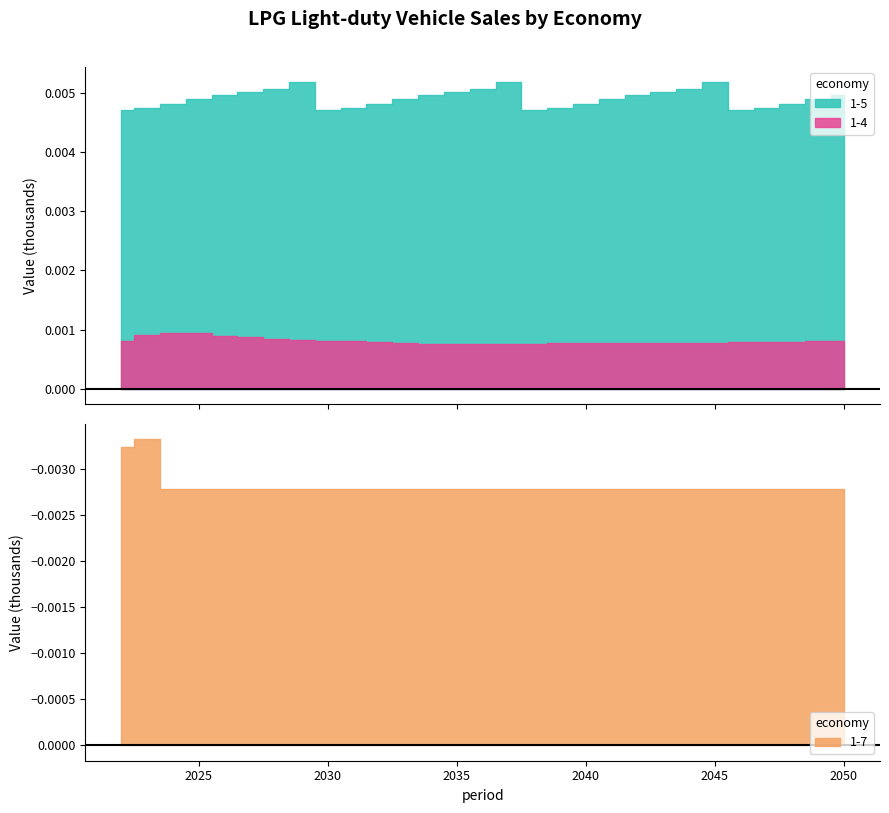

In 1-5, how many points are lower than both neighbors (excluding endpoints)?

3